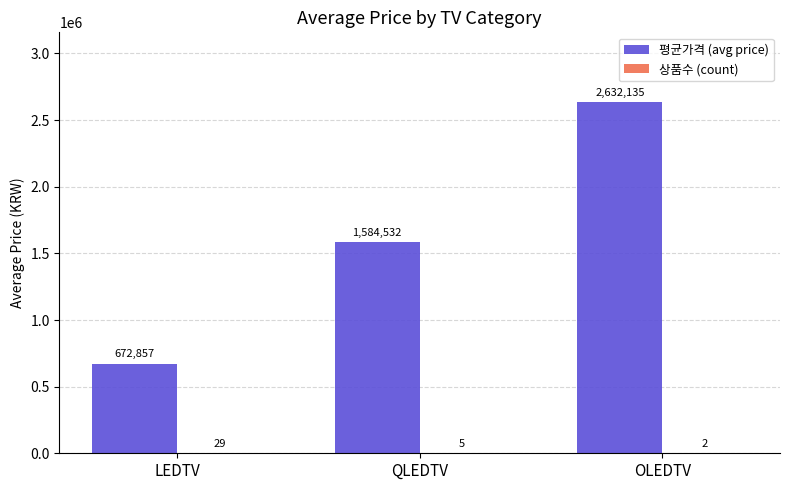

Which series changed the most between LEDTV and OLEDTV?

평균가격 (avg price)